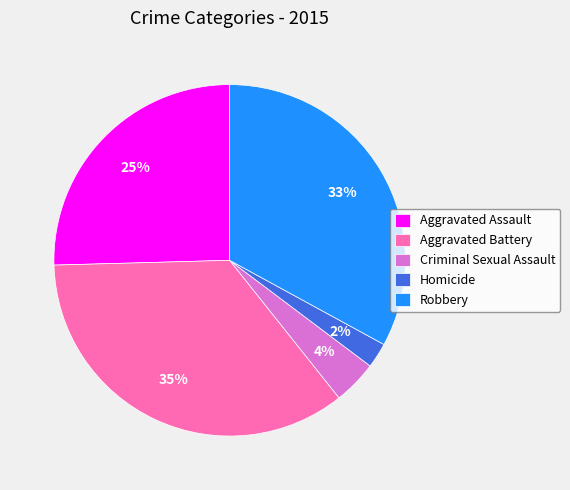

Is the sum of Robbery and Homicide greater than half?

No